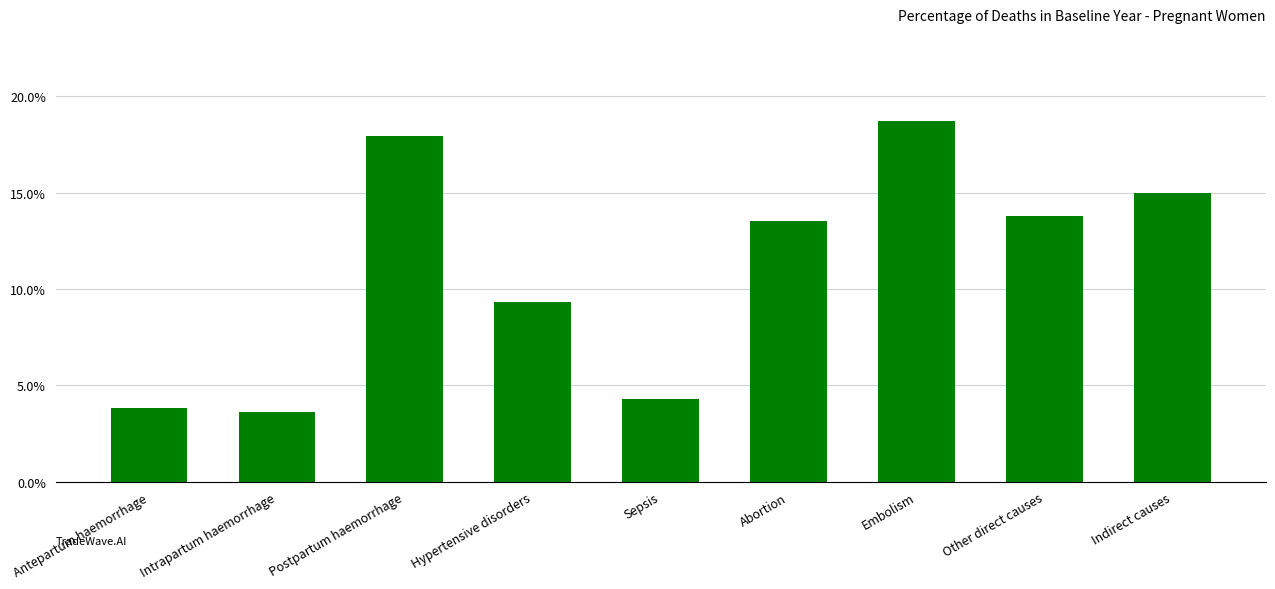

Reading left to right, extract all data points from this chart.

Antepartum haemorrhage=0.0	Intrapartum haemorrhage=0.0	Postpartum haemorrhage=0.2	Hypertensive disorders=0.1	Sepsis=0.0	Abortion=0.1	Embolism=0.2	Other direct causes=0.1	Indirect causes=0.2